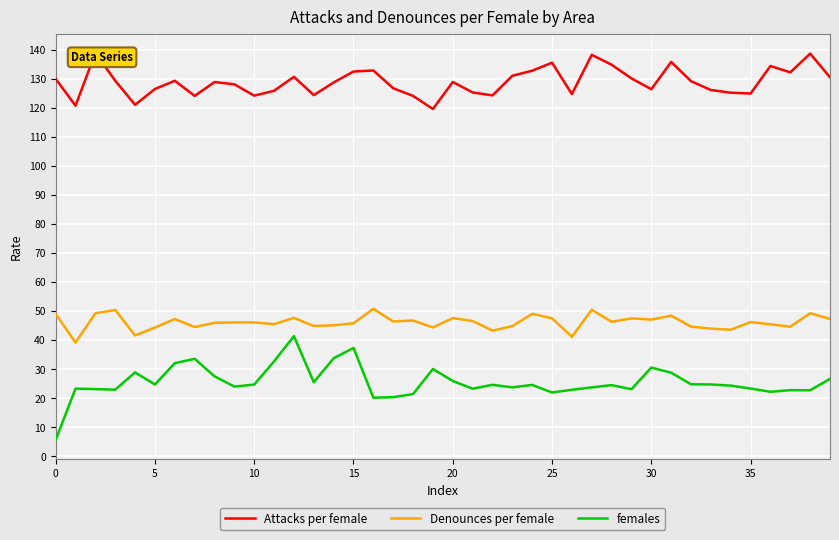

True or false: Denounces per female and Attacks per female intersect in this chart.

False